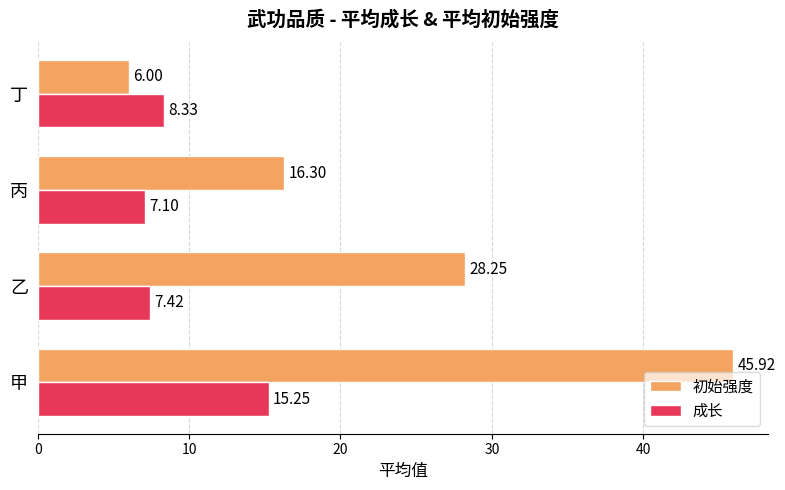

Where is 成长 nearest to the value 11?

丁